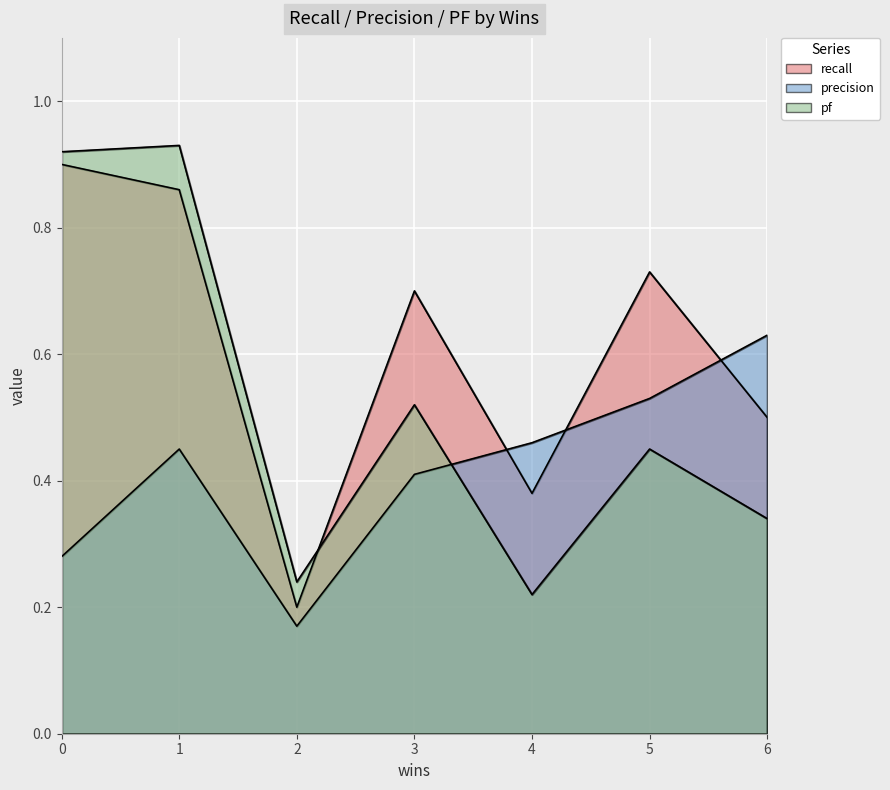

What is the value of the precision point at the 4th from the left?

0.4